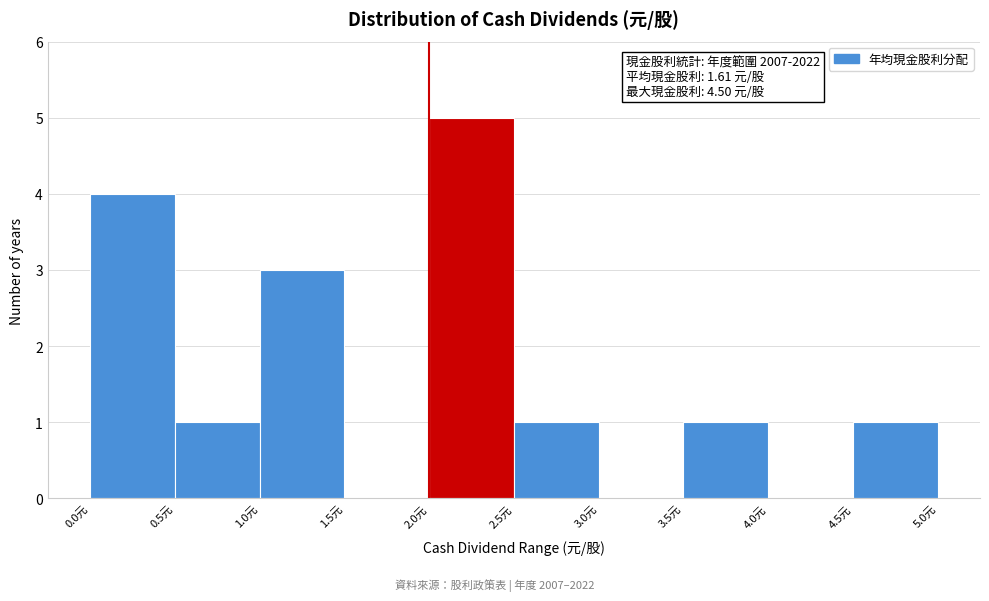

Over which range of the x-axis is the bar tallest?

2.0 to 2.5